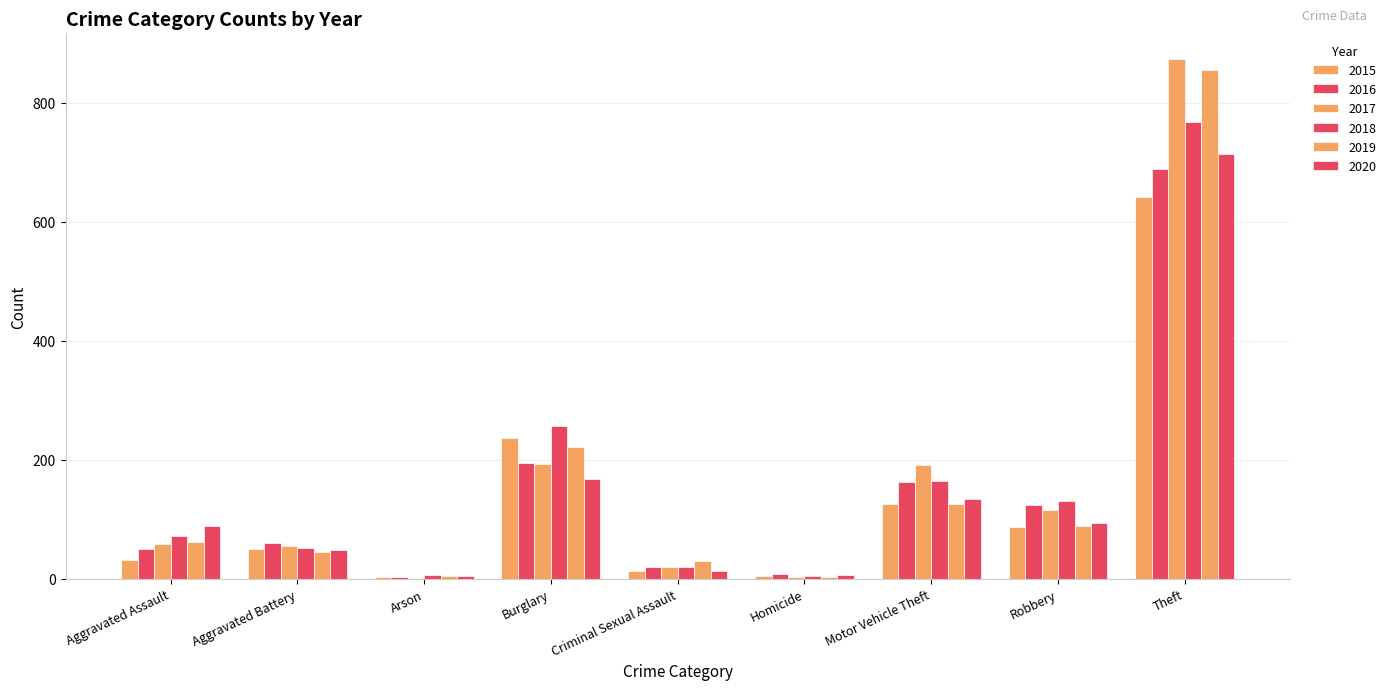

What is the smallest value displayed?

1